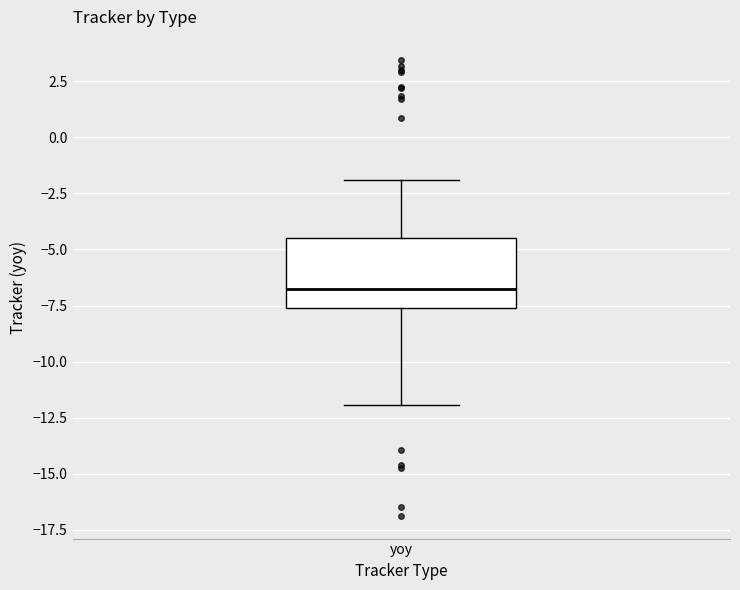

Read this box plot against the y-axis: the position of the median line, the range covered by the box, and the ends of both whiskers. The values are not printed on the chart, so give them approximately, as read against the axis.

median -7.0, box -7.5 to -4.5, whiskers -12.0 to -2.0